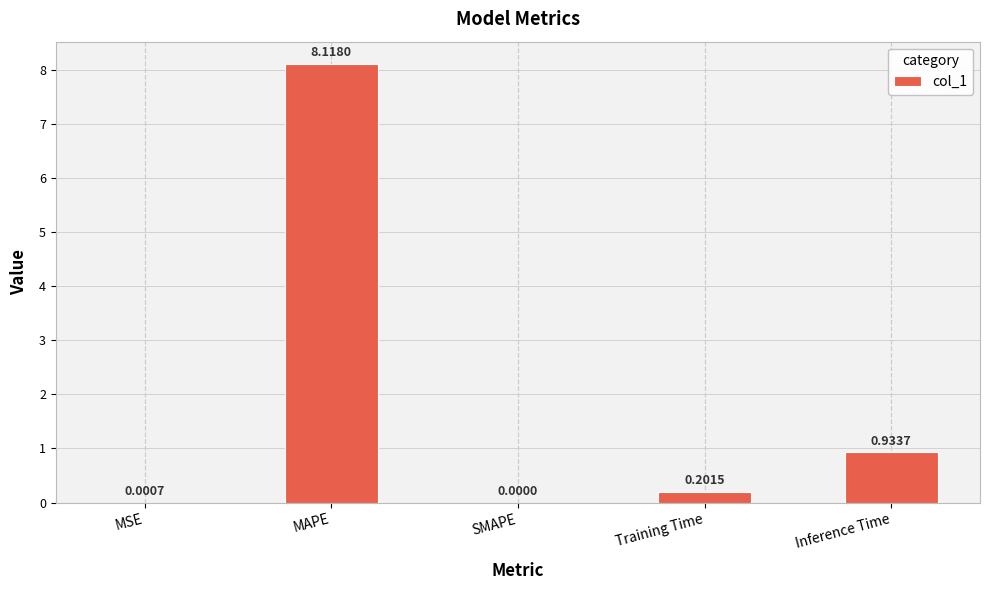

What is the change in value from MAPE to Inference Time?

-7.2